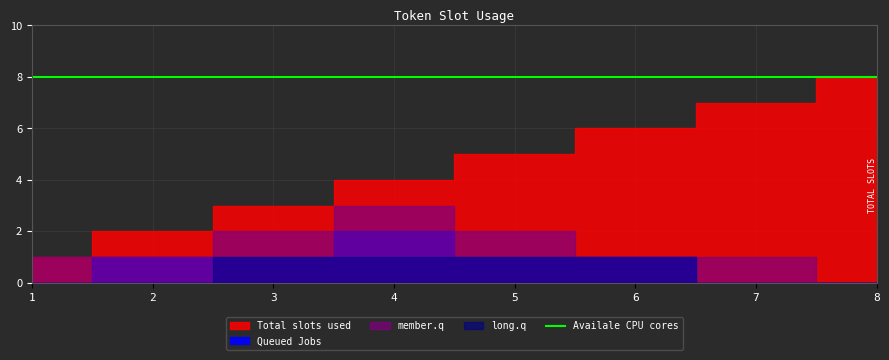

At which category is the sum across all series the highest?

4